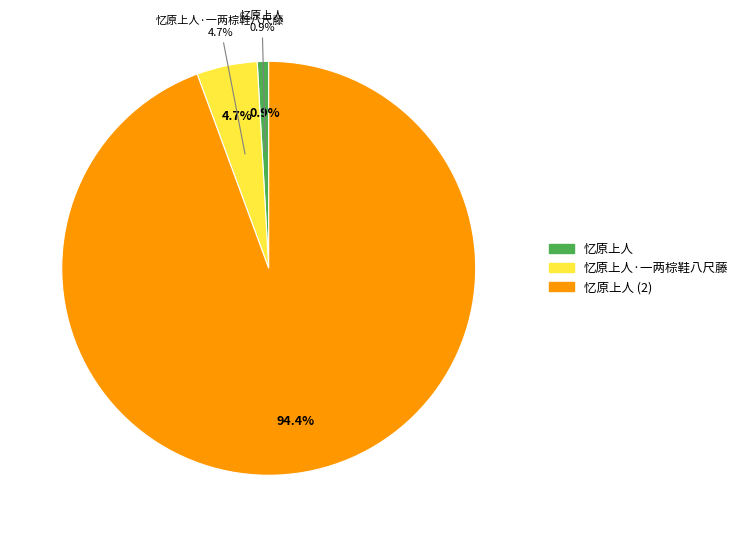

Is it true that 忆原上人 is 14% of the pie?

False